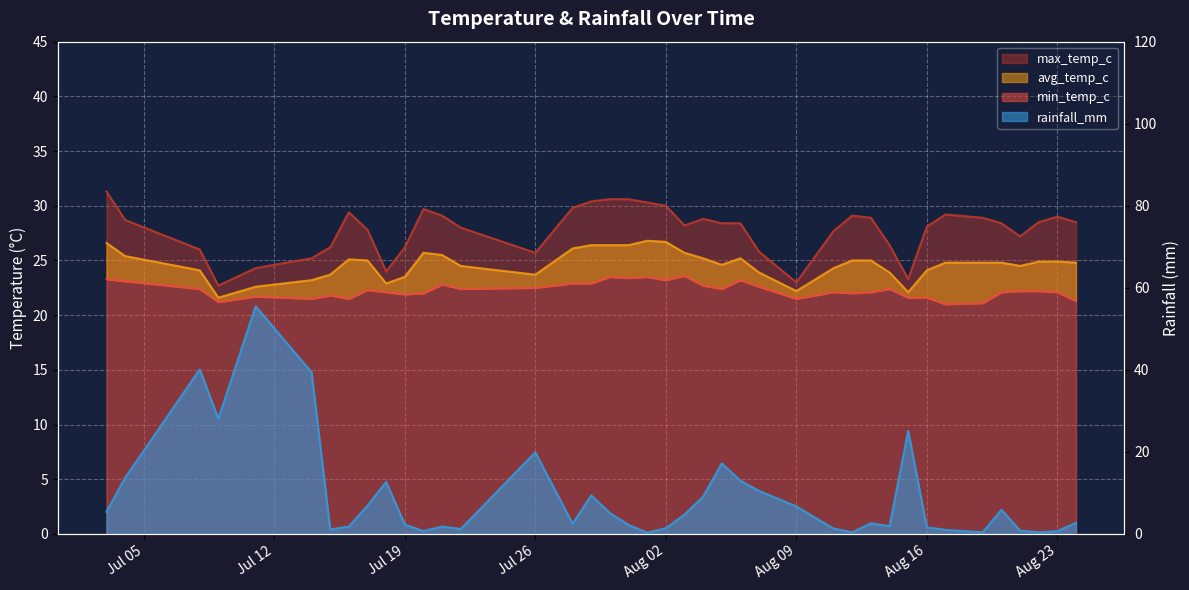

At Jul 26, list the series in order from largest to smallest.

max_temp_c, avg_temp_c, min_temp_c, rainfall_mm